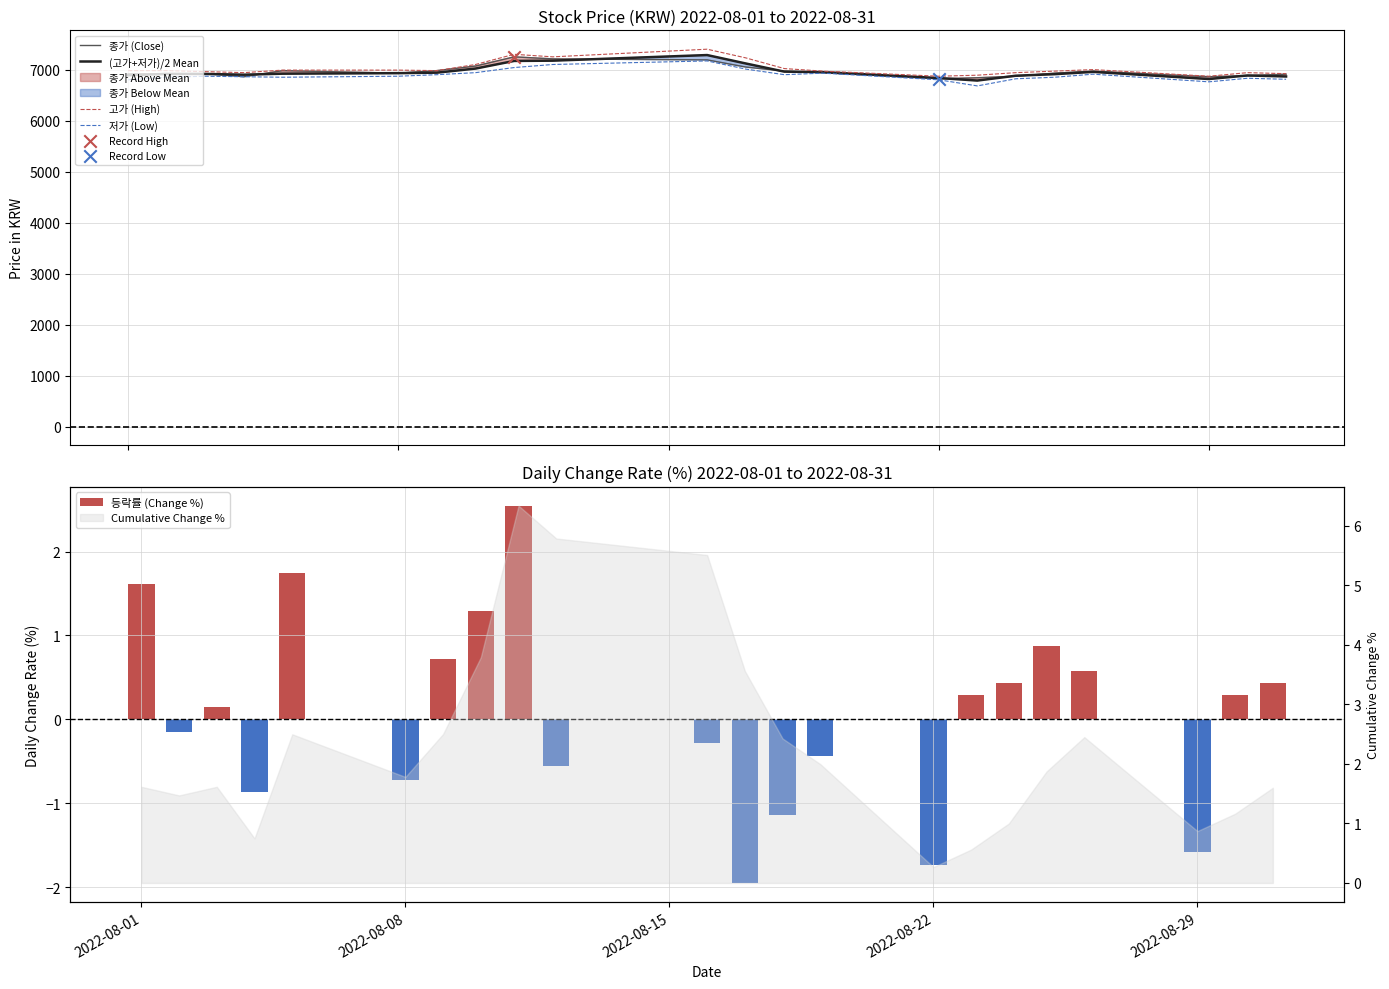

What is the lowest value of the 고가 (High) series?

6870